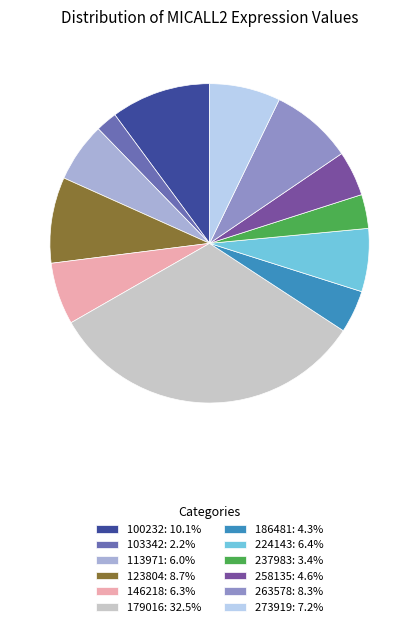

Does any single category account for the majority?

No